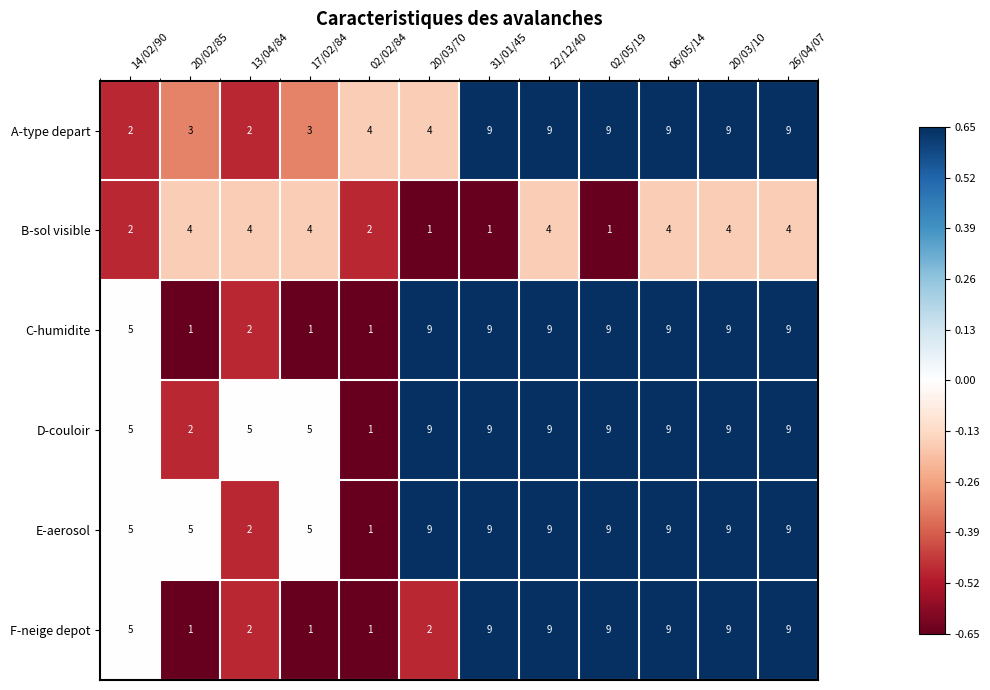

How many E-aerosol values are between 5 and 9?

10